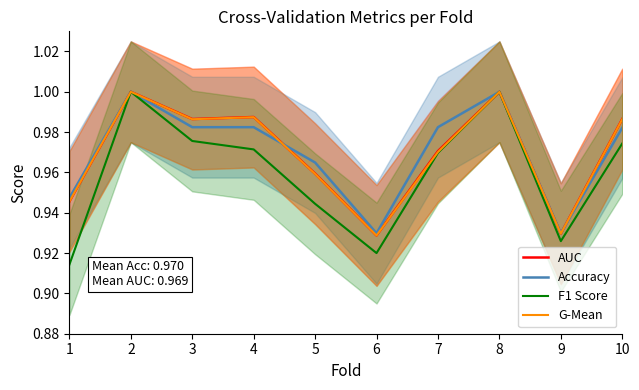

The AUC series shows 0.9 at 6. True or false?

True